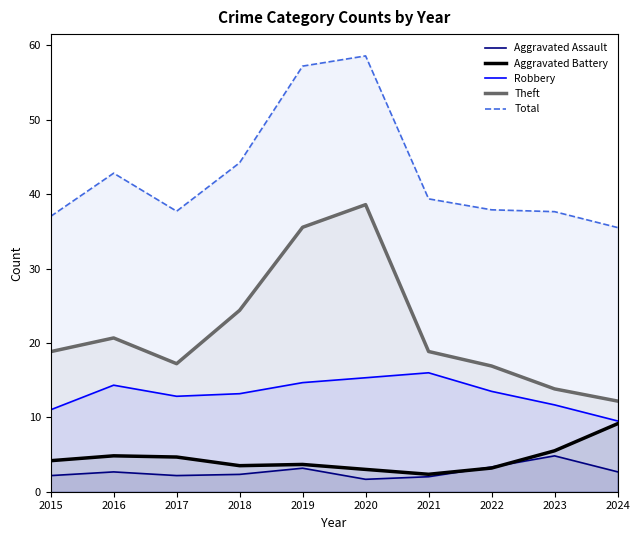

What is the approximate value of Aggravated Battery at 2021?

2.3